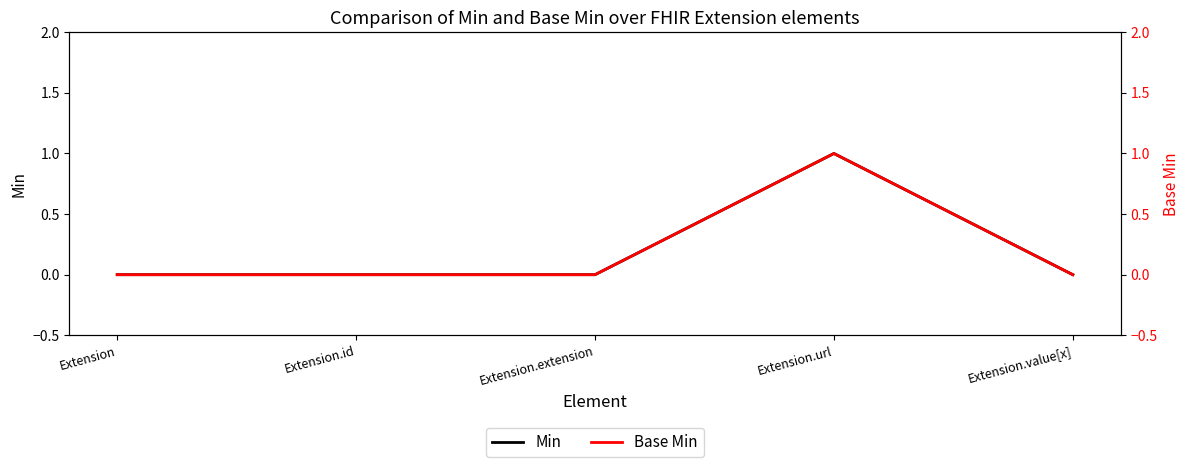

True or false: Base Min and Min intersect in this chart.

False